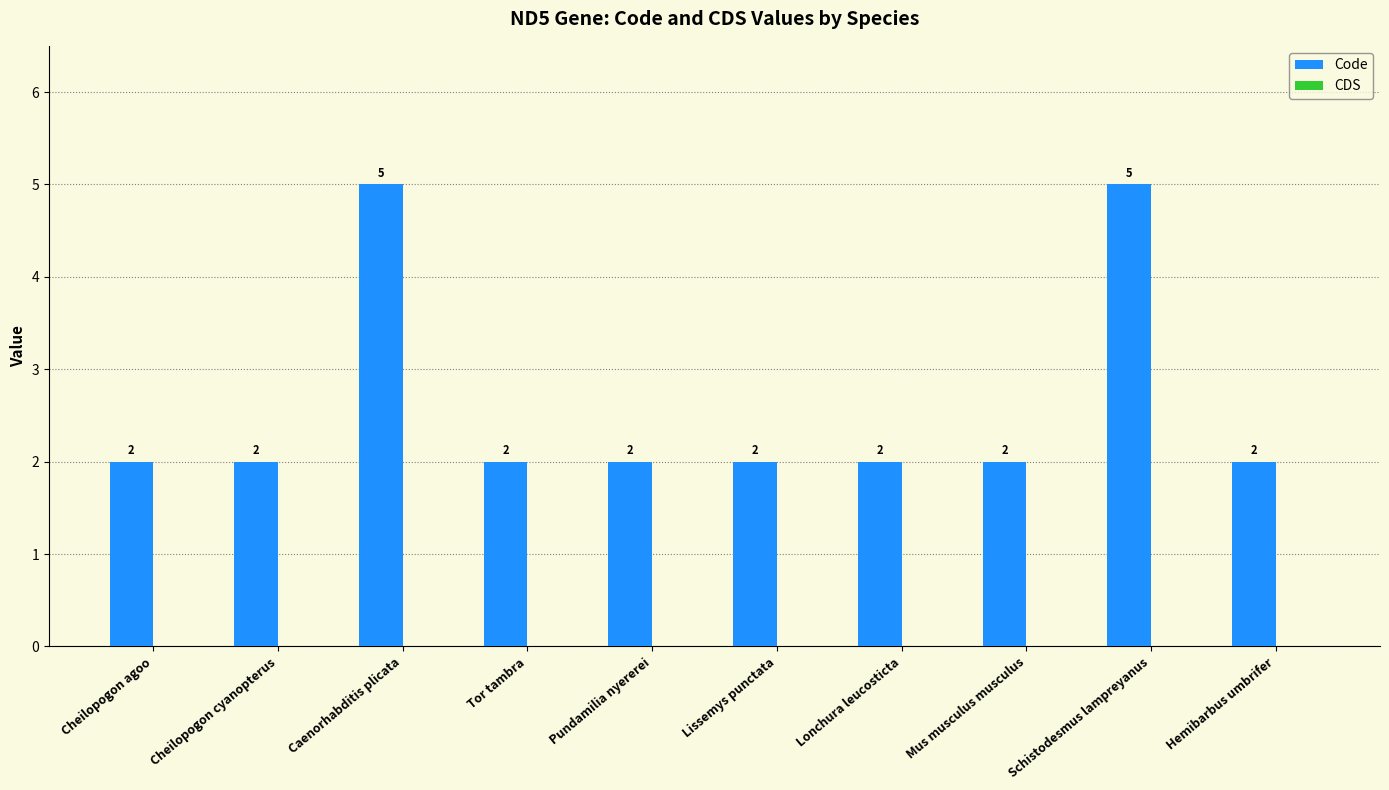

How many values are between 2 and 3?

8